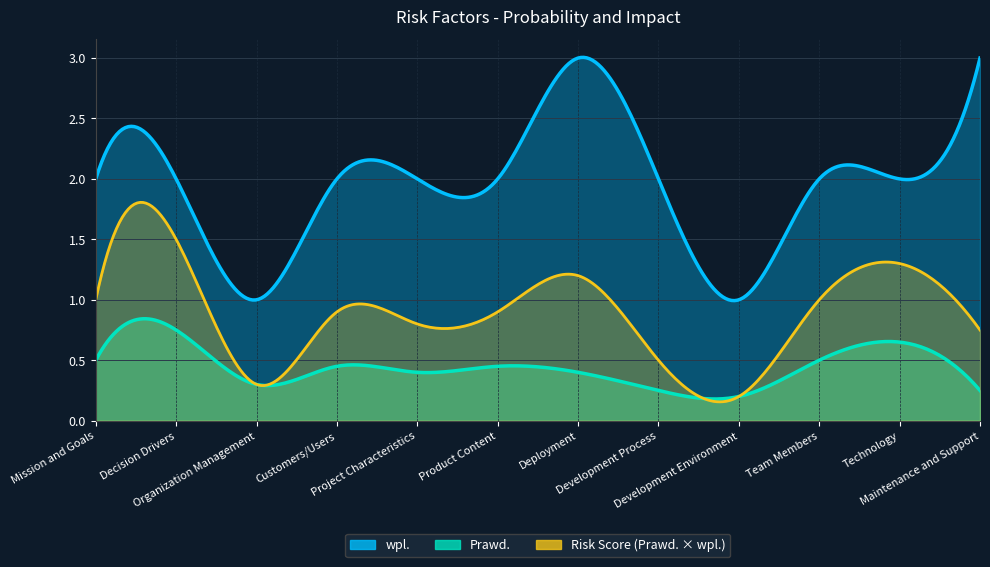

The value of Prawd. at Maintenance and Support is 0.4. True or false?

False